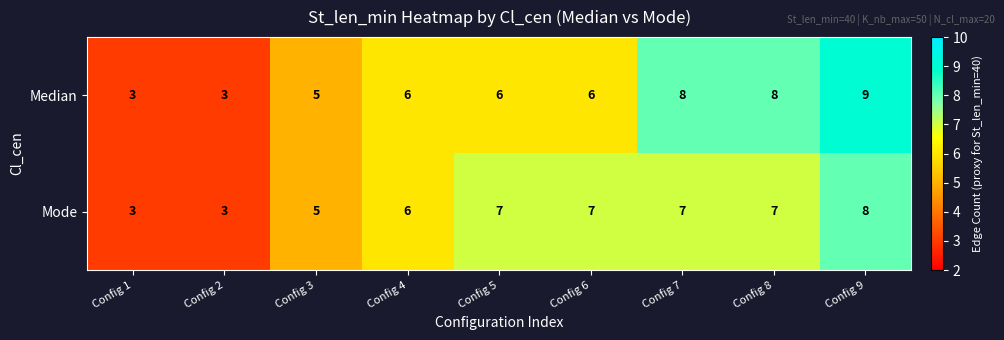

How many categories are shown in the chart?

9